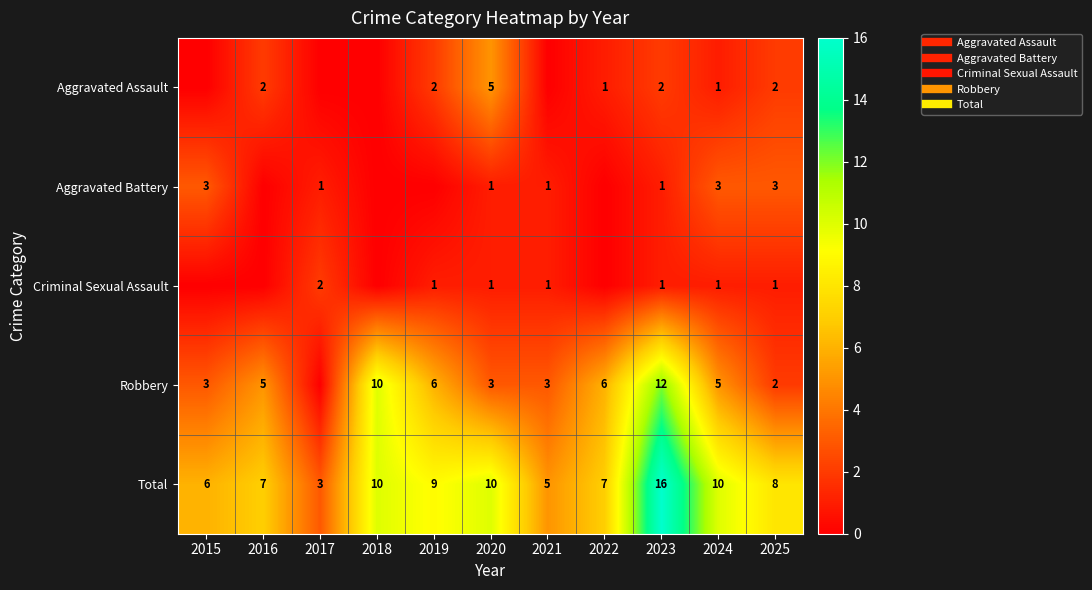

How many Criminal Sexual Assault values are between 0 and 1?

10